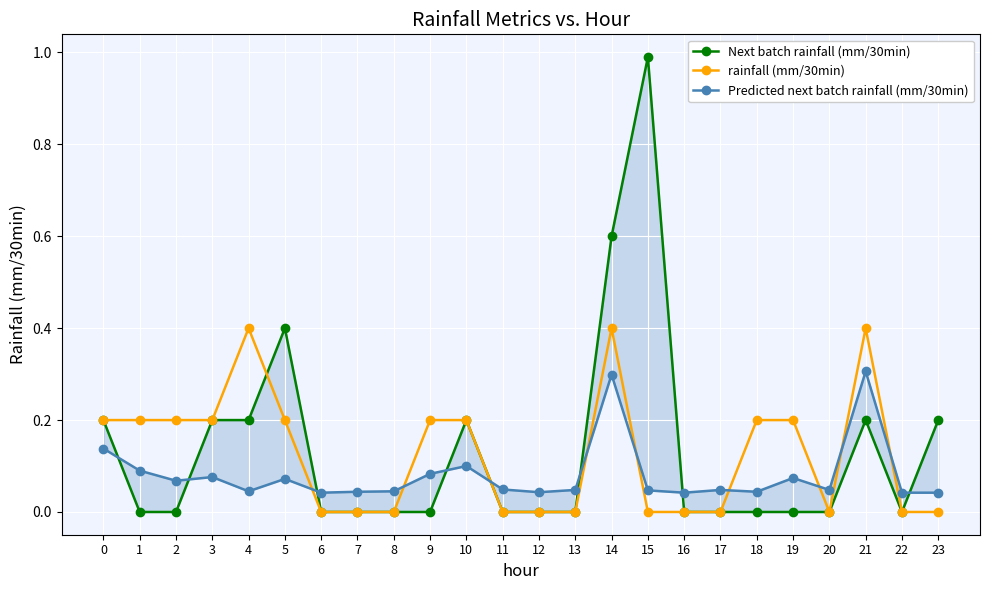

The value of Predicted next batch rainfall (mm/30min) at 10 is 0.1. True or false?

True